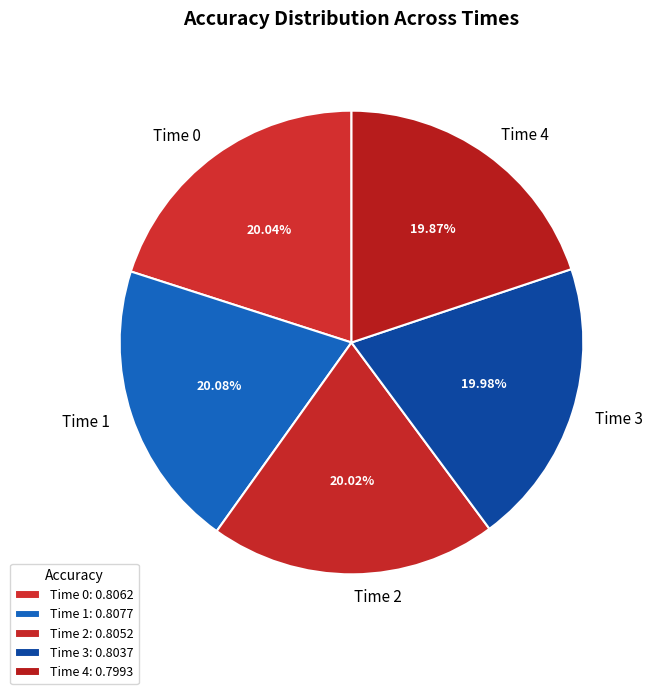

Does any single category account for the majority?

No